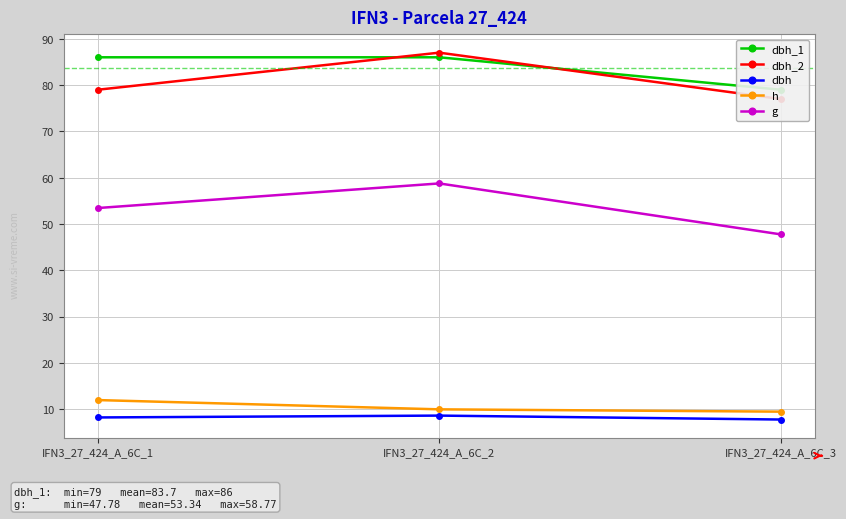

What is the value of the dbh point at the 3rd from the left?

7.8